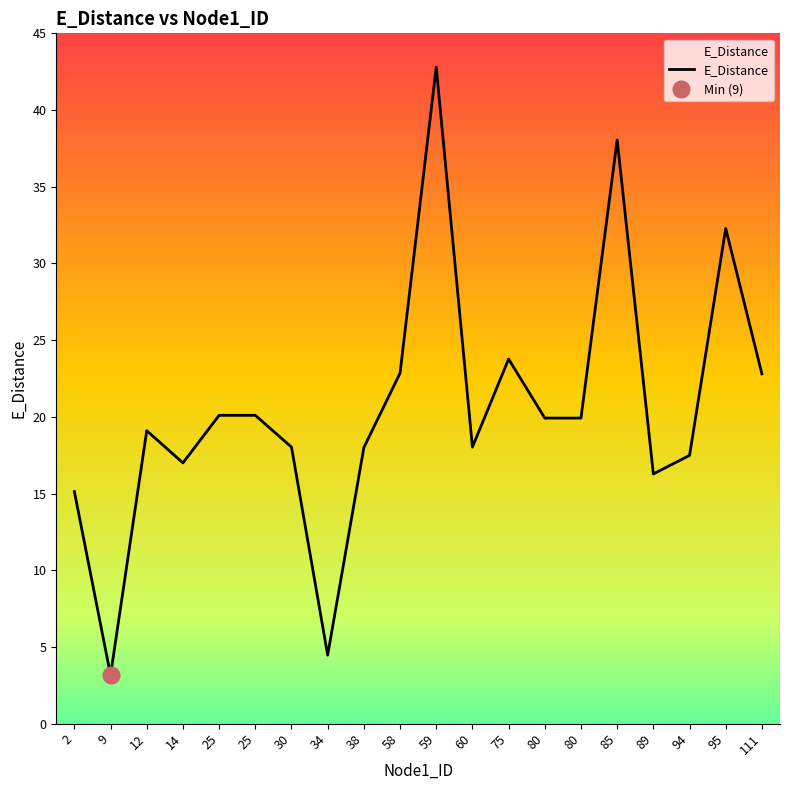

Where does the data first go above 19?

12